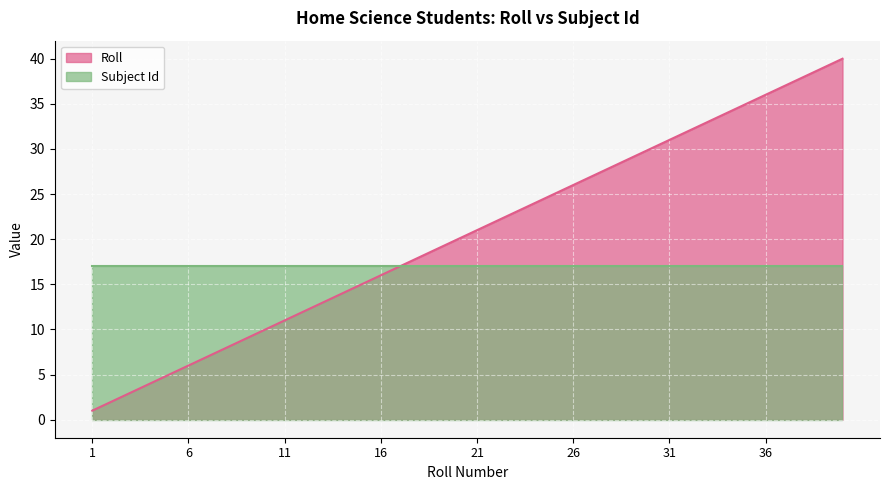

Which category has the lowest value across all series?

1